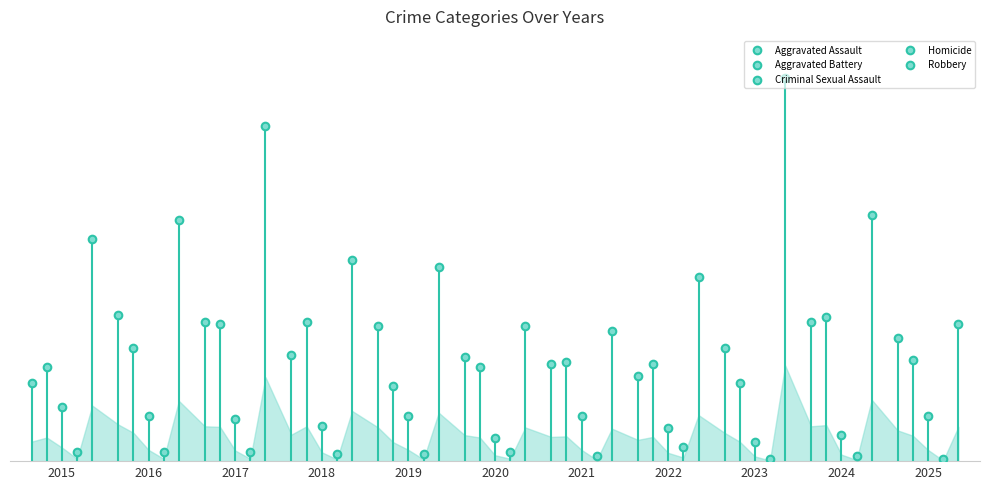

At how many categories does at least one series exceed 132?

2